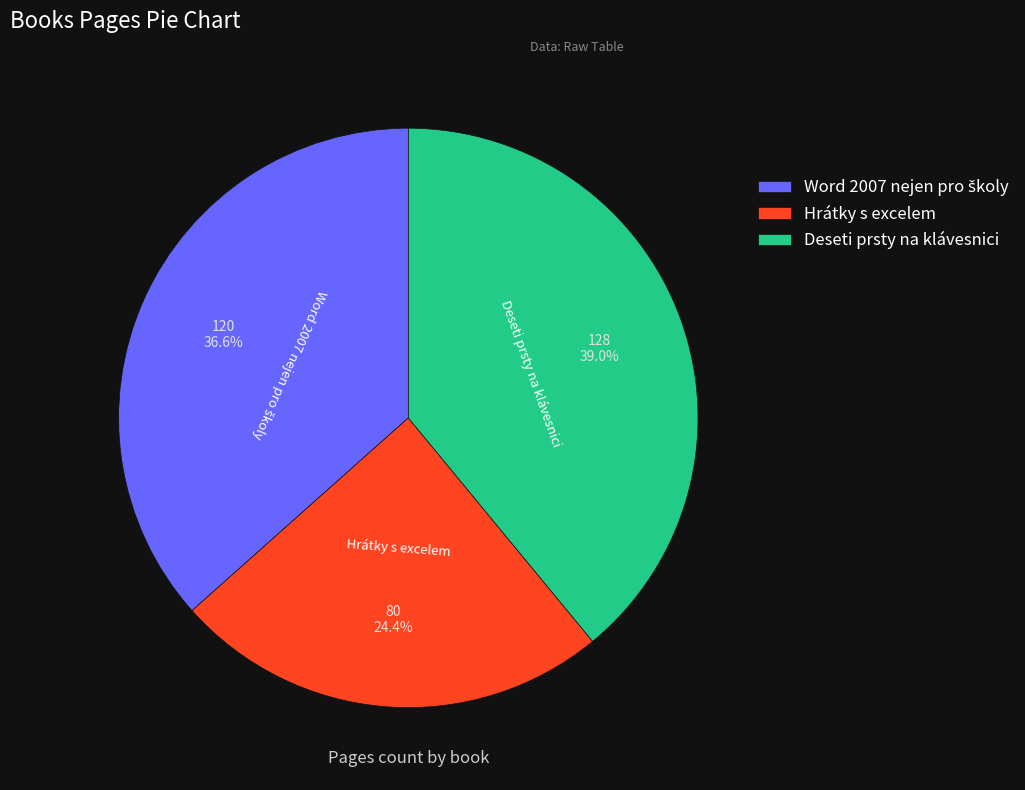

Between Hrátky s excelem and Deseti prsty na klávesnici, which is larger?

Deseti prsty na klávesnici